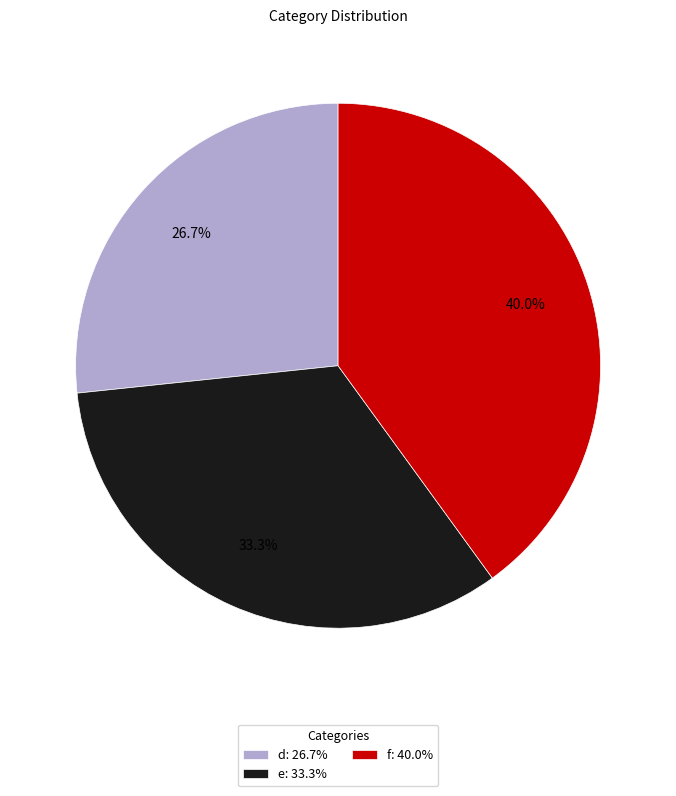

Which has a higher value, d or e?

e